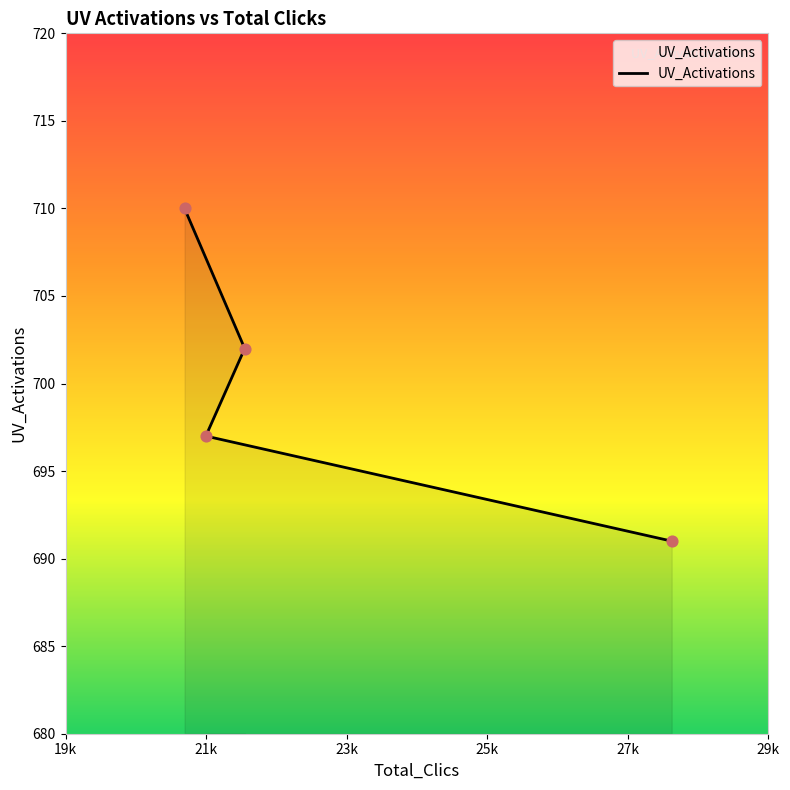

What is the change in value from SW1 to SW2?

-8